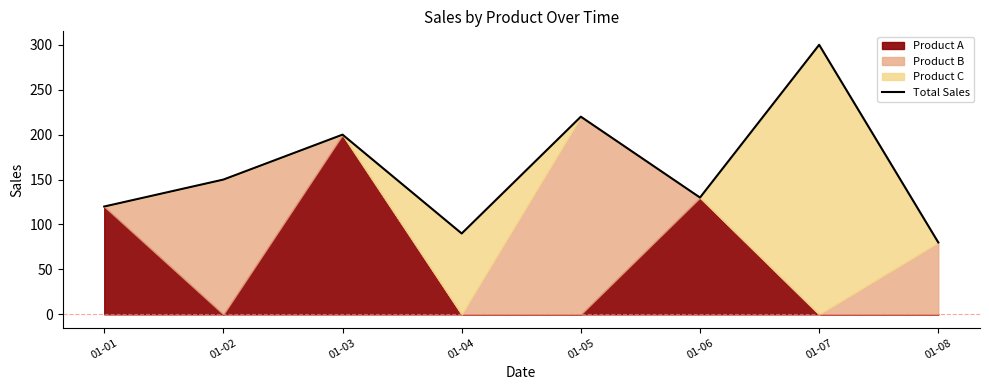

What is the maximum value shown in the chart?

300